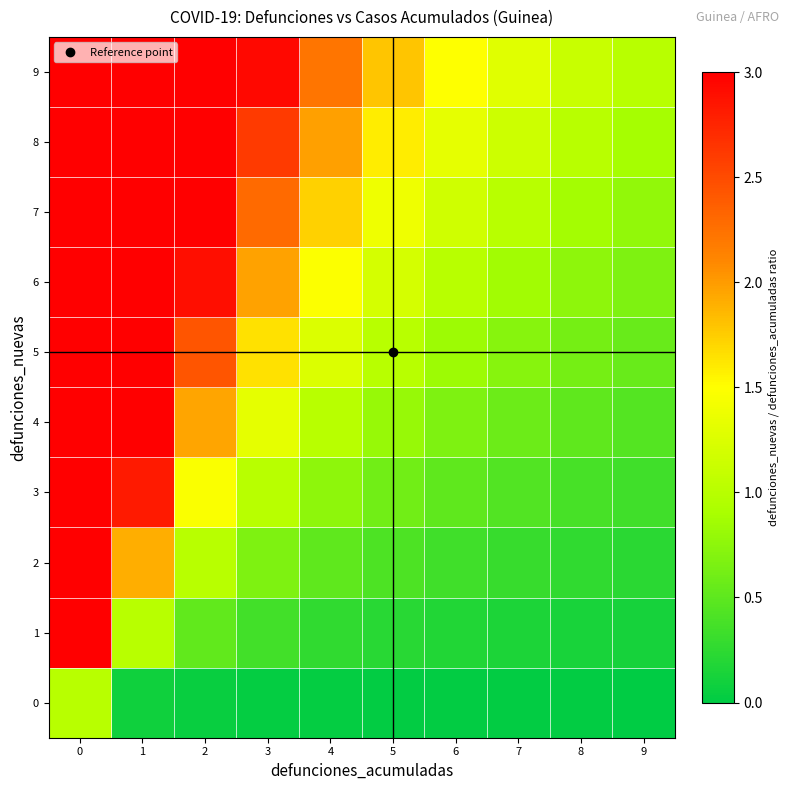

Reading left to right, what are all the values shown in this chart?

0: 0=1.0	1=0.1	2=0.0	3=0.0	4=0.0	5=0.0	6=0.0	7=0.0	8=0.0	9=0.0
1: 0=11.0	1=1.0	2=0.5	3=0.4	4=0.3	5=0.2	6=0.2	7=0.2	8=0.1	9=0.1
2: 0=21.0	1=1.9	2=1.0	3=0.7	4=0.5	5=0.4	6=0.3	7=0.3	8=0.3	9=0.2
3: 0=31.0	1=2.8	2=1.5	3=1.0	4=0.8	5=0.6	6=0.5	7=0.4	8=0.4	9=0.3
4: 0=41.0	1=3.7	2=2.0	3=1.3	4=1.0	5=0.8	6=0.7	7=0.6	8=0.5	9=0.5
5: 0=51.0	1=4.6	2=2.4	3=1.6	4=1.2	5=1.0	6=0.8	7=0.7	8=0.6	9=0.6
6: 0=61.0	1=5.5	2=2.9	3=2.0	4=1.5	5=1.2	6=1.0	7=0.9	8=0.8	9=0.7
7: 0=71.0	1=6.5	2=3.4	3=2.3	4=1.7	5=1.4	6=1.2	7=1.0	8=0.9	9=0.8
8: 0=81.0	1=7.4	2=3.9	3=2.6	4=2.0	5=1.6	6=1.3	7=1.1	8=1.0	9=0.9
9: 0=91.0	1=8.3	2=4.3	3=2.9	4=2.2	5=1.8	6=1.5	7=1.3	8=1.1	9=1.0